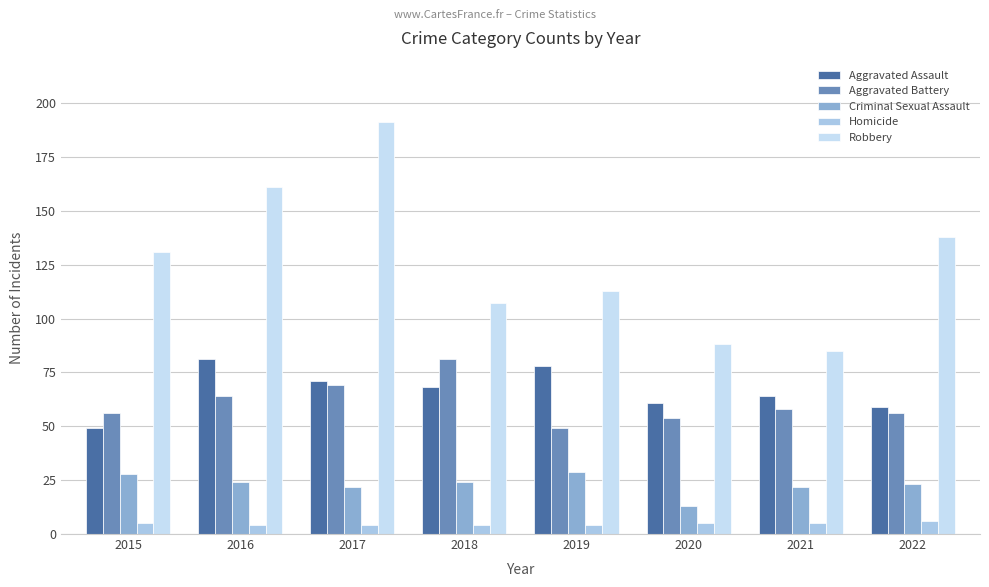

What is the approximate value of Aggravated Battery at 2017, to the nearest 10?

70